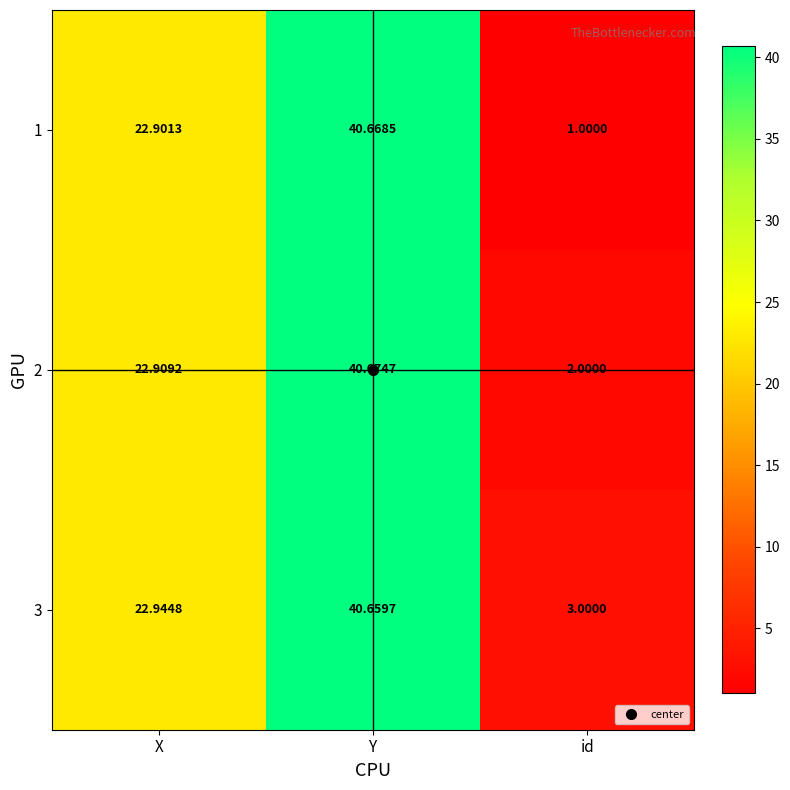

At which category does the chart reach its peak across all series?

Y